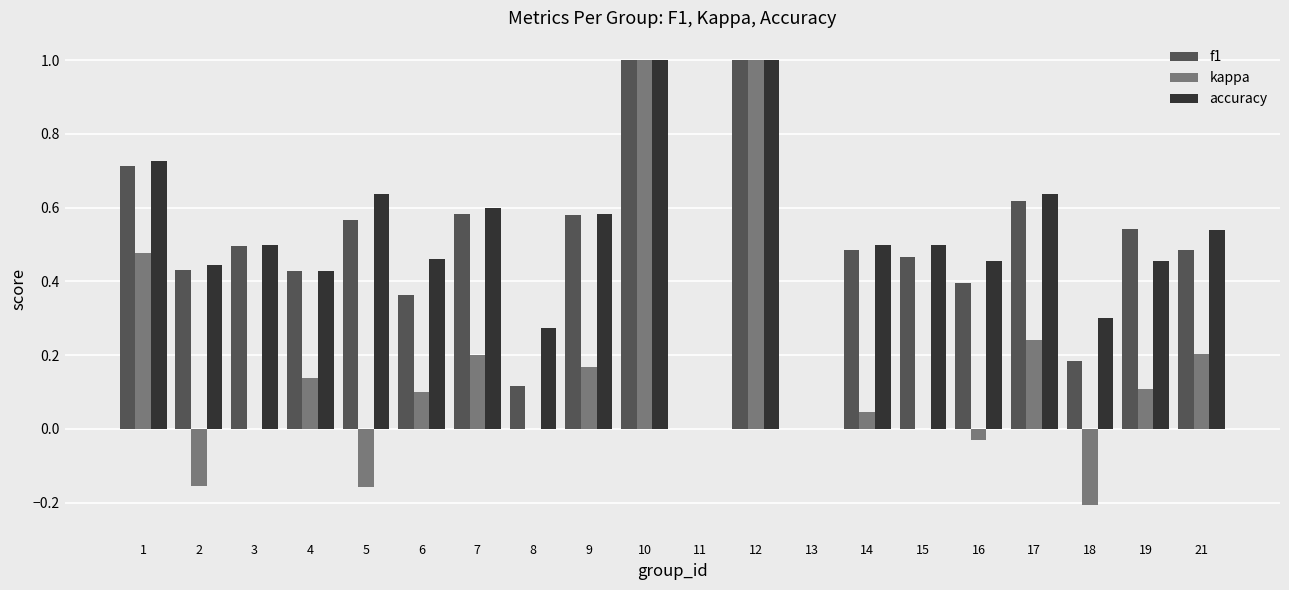

Which series changed the most between 2 and 18?

f1